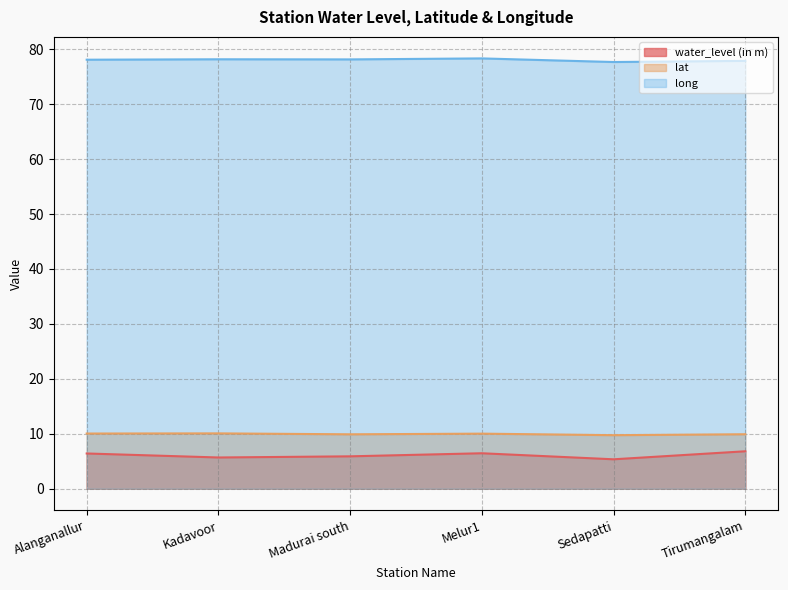

How many values in the lat series exceed 10?

3